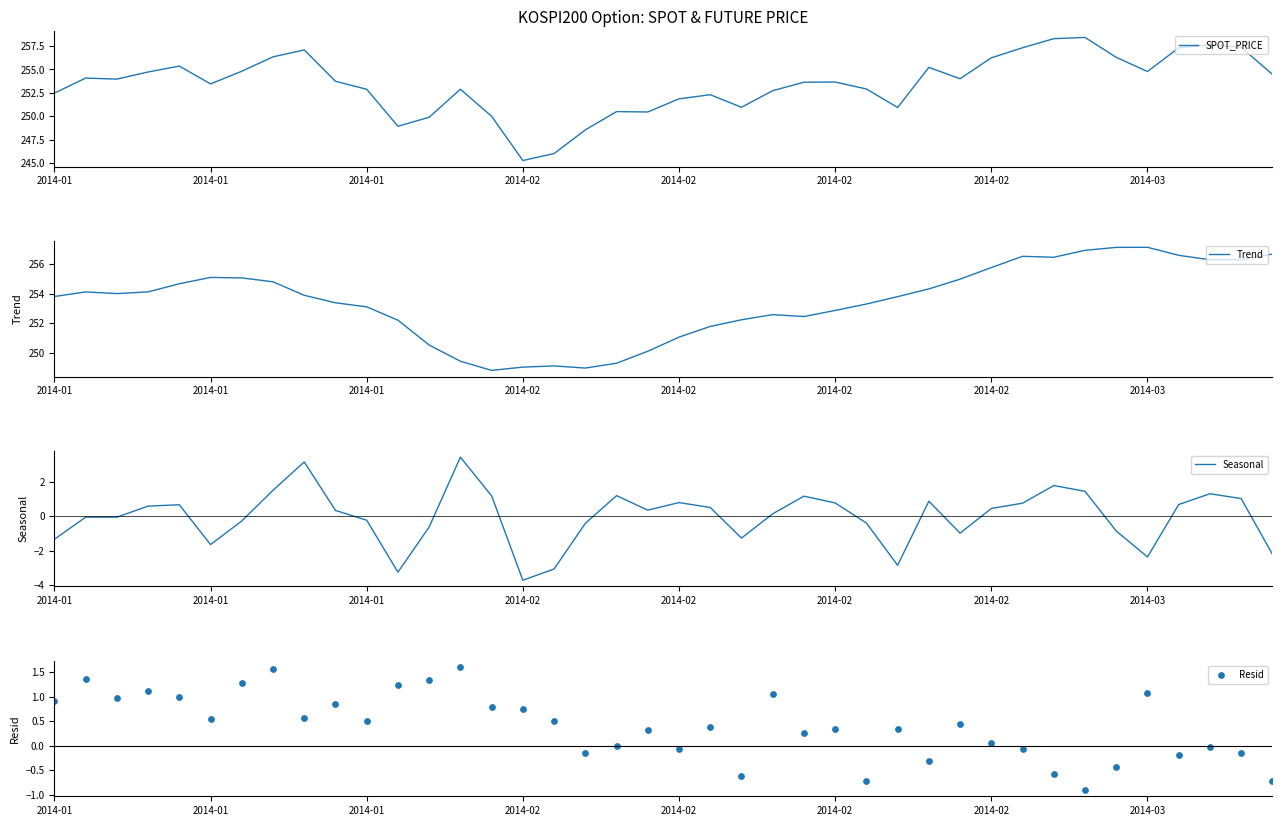

Which series has the largest total across all categories?

Trend